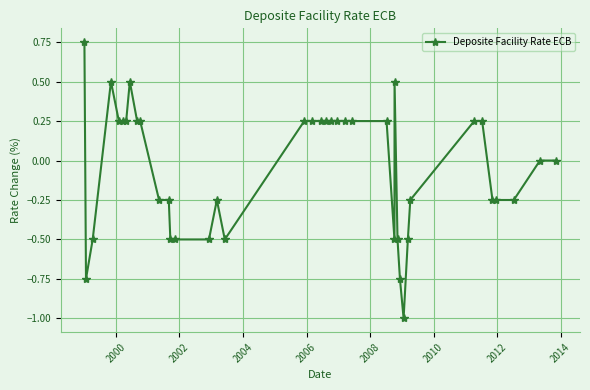

What is the sum of all values?

-2.0